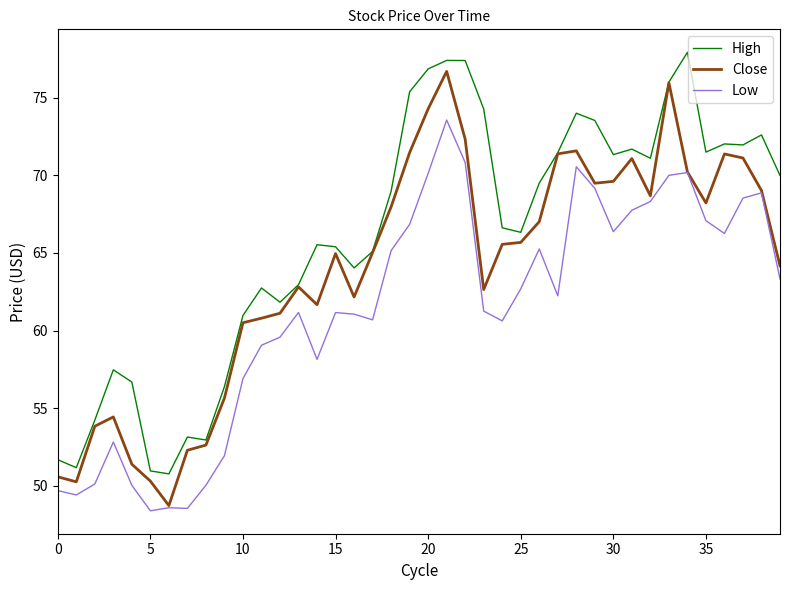

What is the difference between the maximum and minimum values in the Low series?

25.2